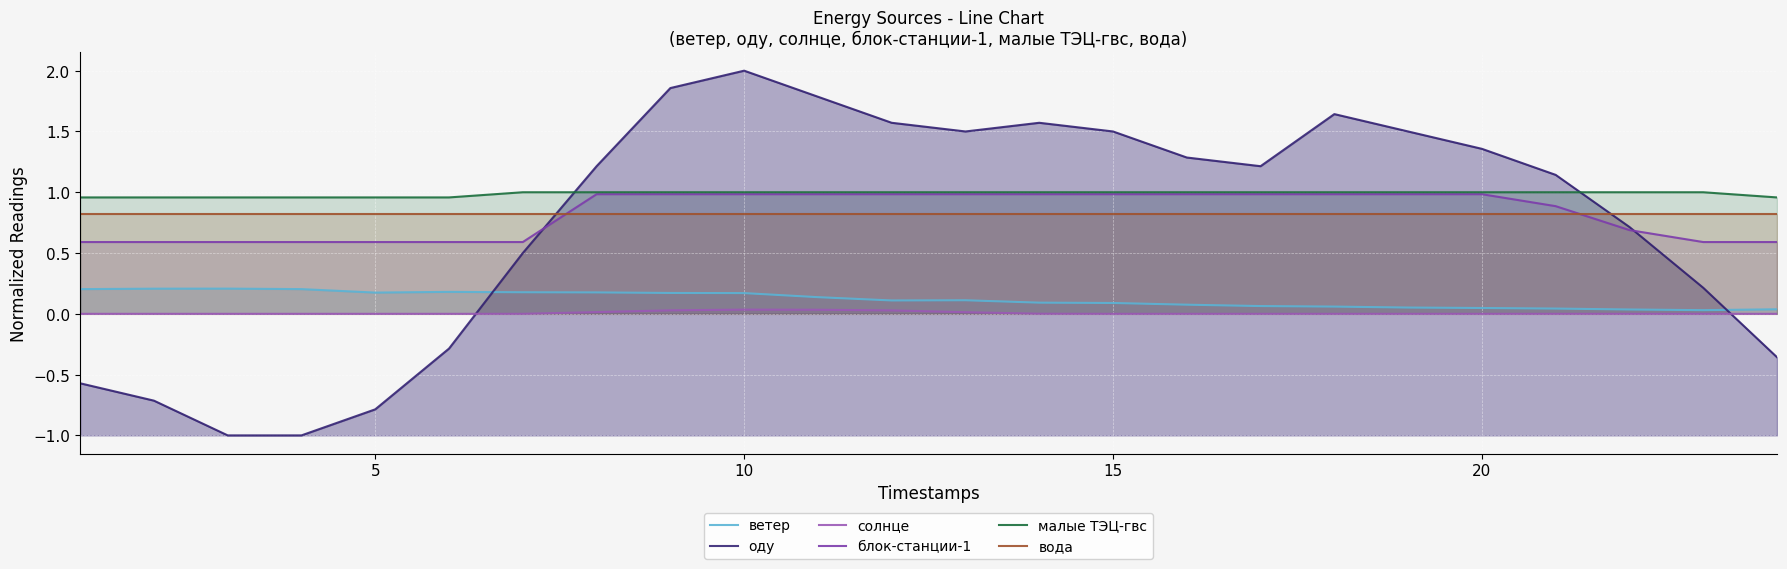

How many interior local valleys does the оду series have?

2